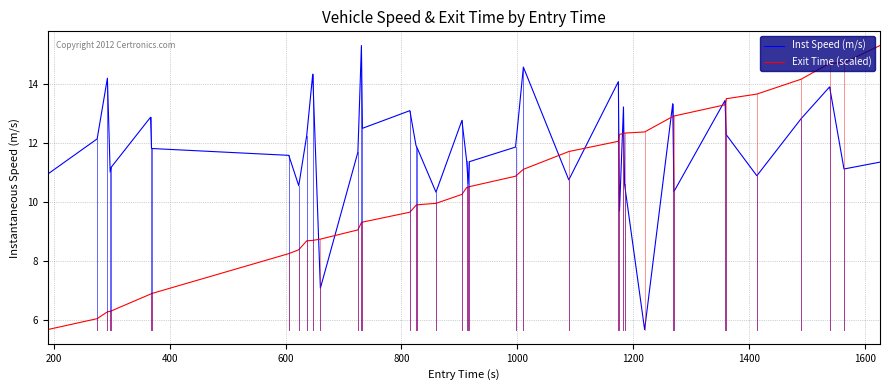

Rank the series by their average value, from lowest to highest.

Exit Time (scaled), Inst Speed (m/s)